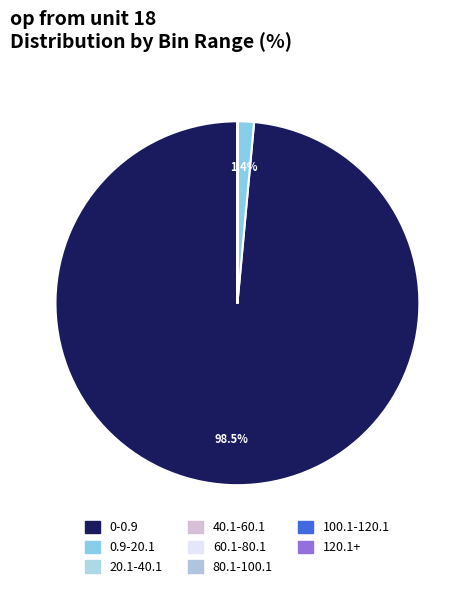

Rank the categories by value from highest to lowest.

0-0.9, 0.9-20.1, 20.1-40.1, 40.1-60.1, 60.1-80.1, 80.1-100.1, 100.1-120.1, 120.1+